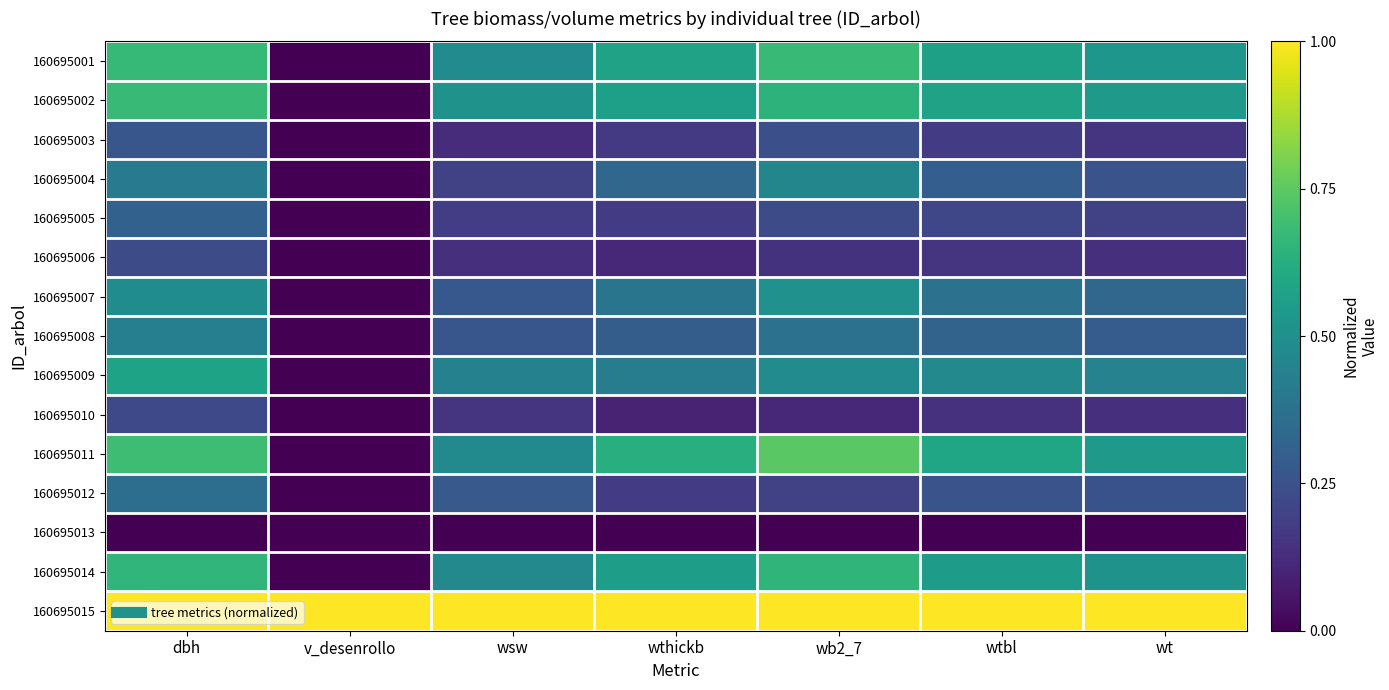

Reading right to left, list all the values displayed in this chart.

160695001: wt=0.5	wtbl=0.6	wb2_7=0.7	wthickb=0.6	wsw=0.5	v_desenrollo=0.0	dbh=0.7
160695002: wt=0.5	wtbl=0.6	wb2_7=0.6	wthickb=0.6	wsw=0.5	v_desenrollo=0.0	dbh=0.7
160695003: wt=0.2	wtbl=0.2	wb2_7=0.2	wthickb=0.2	wsw=0.1	v_desenrollo=0.0	dbh=0.3
160695004: wt=0.3	wtbl=0.3	wb2_7=0.5	wthickb=0.3	wsw=0.2	v_desenrollo=0.0	dbh=0.4
160695005: wt=0.2	wtbl=0.2	wb2_7=0.2	wthickb=0.2	wsw=0.2	v_desenrollo=0.0	dbh=0.3
160695006: wt=0.1	wtbl=0.1	wb2_7=0.1	wthickb=0.1	wsw=0.1	v_desenrollo=0.0	dbh=0.2
160695007: wt=0.3	wtbl=0.4	wb2_7=0.5	wthickb=0.4	wsw=0.3	v_desenrollo=0.0	dbh=0.5
160695008: wt=0.3	wtbl=0.3	wb2_7=0.4	wthickb=0.3	wsw=0.3	v_desenrollo=0.0	dbh=0.4
160695009: wt=0.4	wtbl=0.5	wb2_7=0.5	wthickb=0.4	wsw=0.4	v_desenrollo=0.0	dbh=0.6
160695010: wt=0.1	wtbl=0.1	wb2_7=0.1	wthickb=0.1	wsw=0.1	v_desenrollo=0.0	dbh=0.2
160695011: wt=0.5	wtbl=0.6	wb2_7=0.7	wthickb=0.6	wsw=0.5	v_desenrollo=0.0	dbh=0.7
160695012: wt=0.3	wtbl=0.3	wb2_7=0.2	wthickb=0.2	wsw=0.3	v_desenrollo=0.0	dbh=0.4
160695013: wt=0.0	wtbl=0.0	wb2_7=0.0	wthickb=0.0	wsw=0.0	v_desenrollo=0.0	dbh=0.0
160695014: wt=0.5	wtbl=0.6	wb2_7=0.7	wthickb=0.6	wsw=0.5	v_desenrollo=0.0	dbh=0.7
160695015: wt=1.0	wtbl=1.0	wb2_7=1.0	wthickb=1.0	wsw=1.0	v_desenrollo=1.0	dbh=1.0